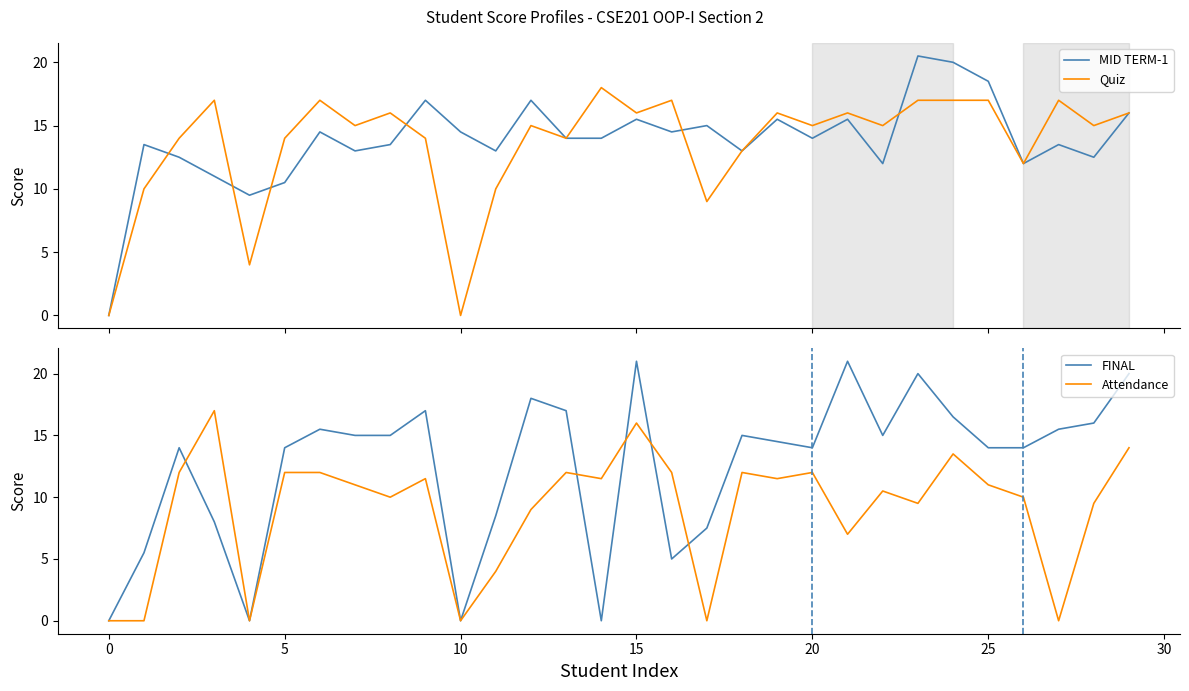

What is the total value across all series at 19?

57.5